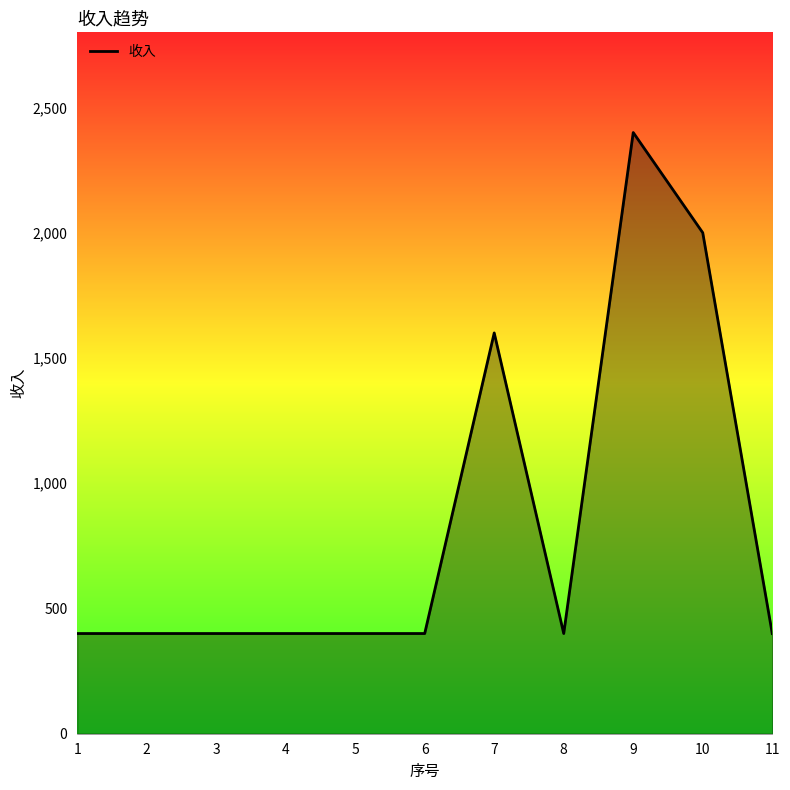

What is the average value?

836